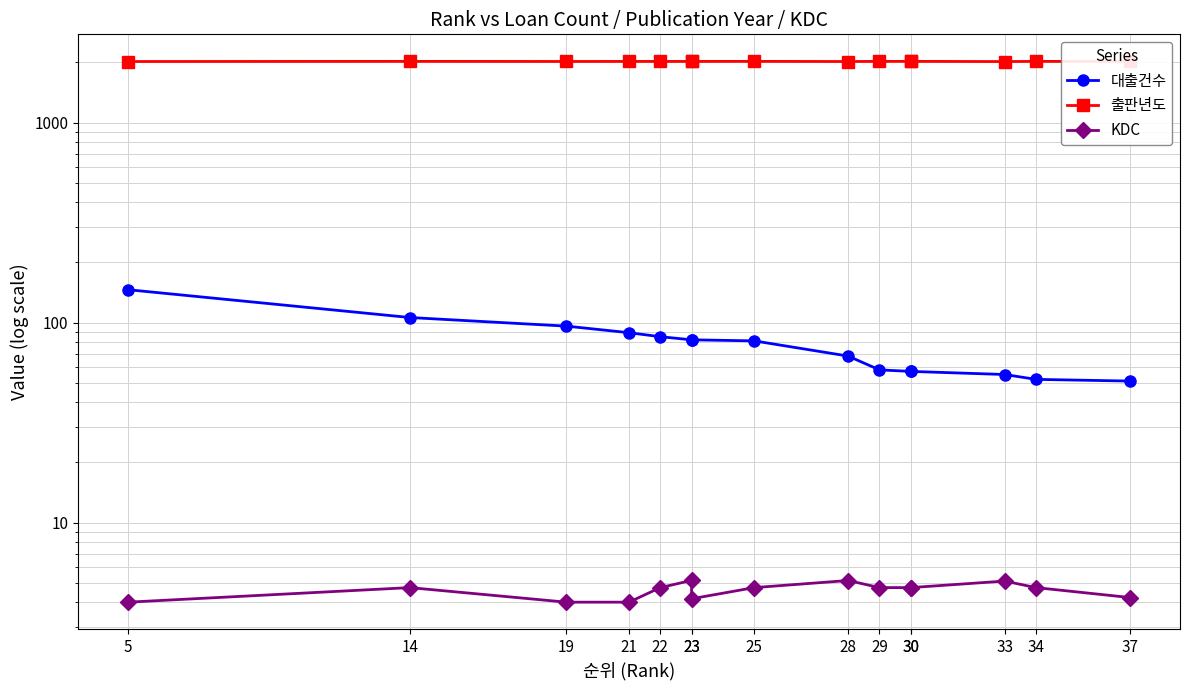

What are all the series names shown in the legend?

대출건수, 출판년도, KDC